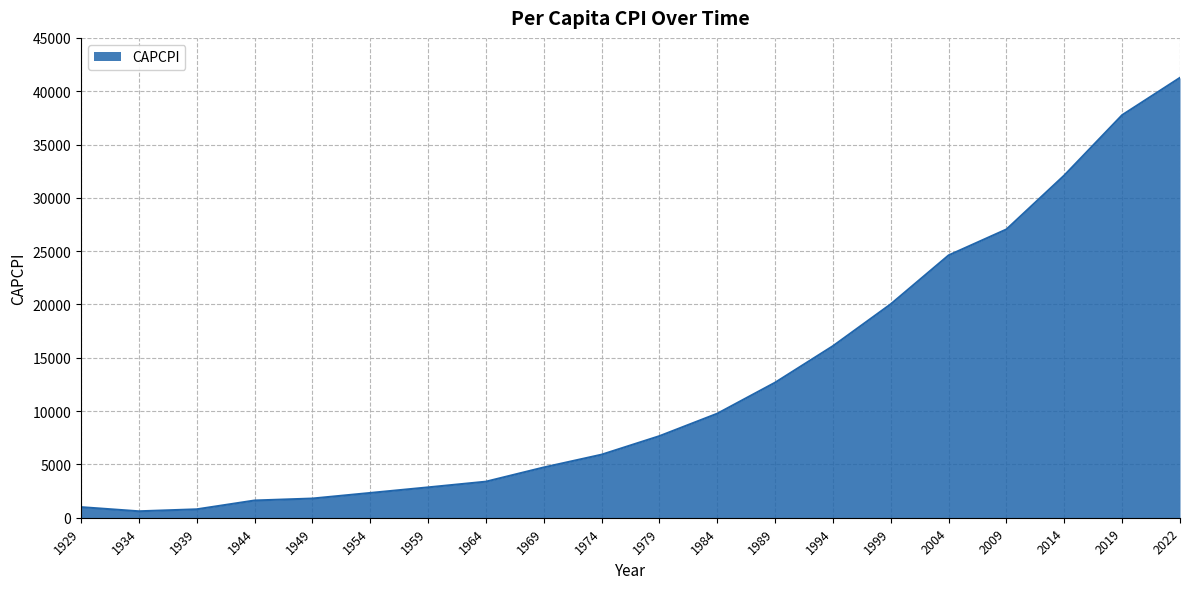

What is the sum of the values at 1929 and 1964?

4377